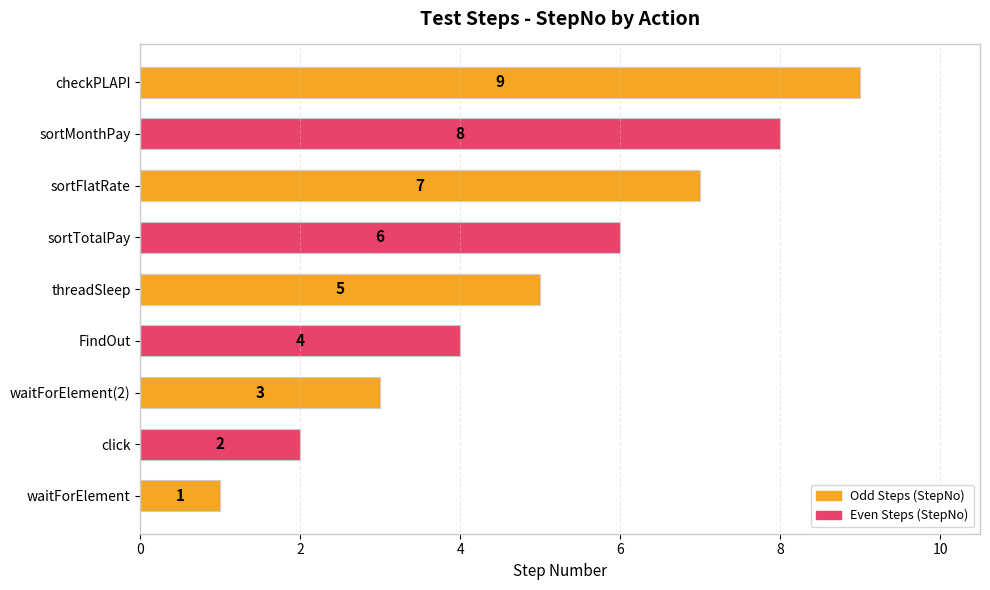

Approximately how many times larger is the value at click compared to waitForElement(2)?

0.7